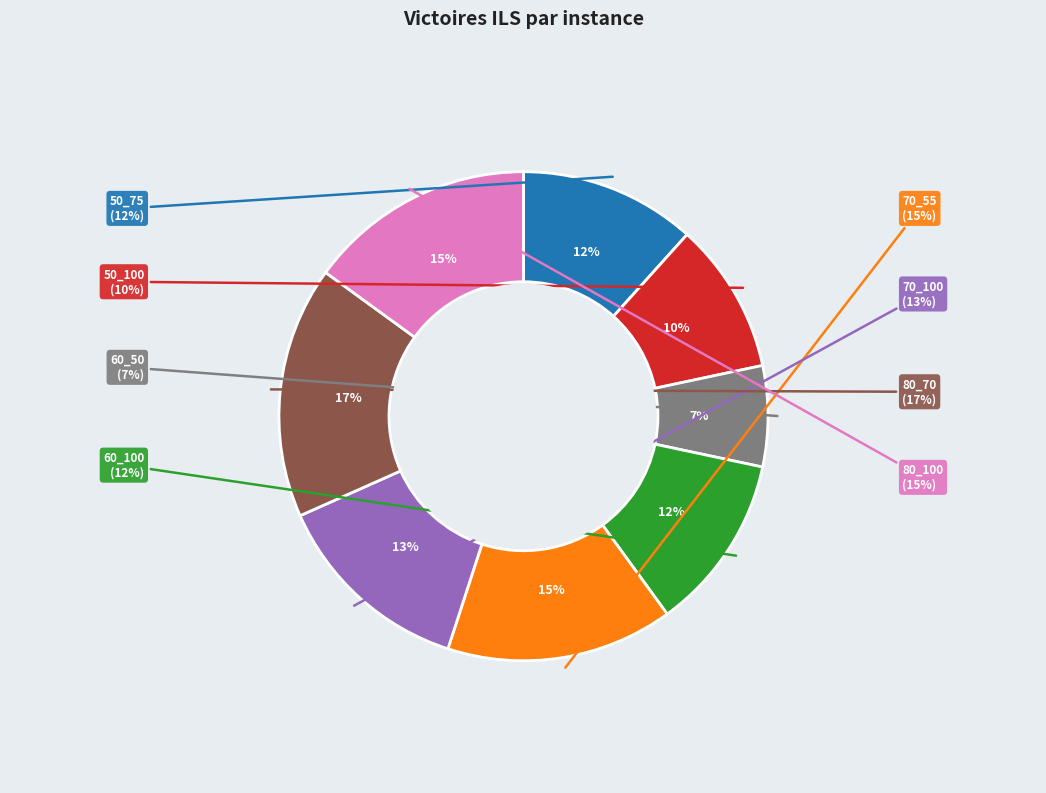

Which has a higher value, atsp_rand_80_100 or atsp_rand_50_100?

atsp_rand_80_100